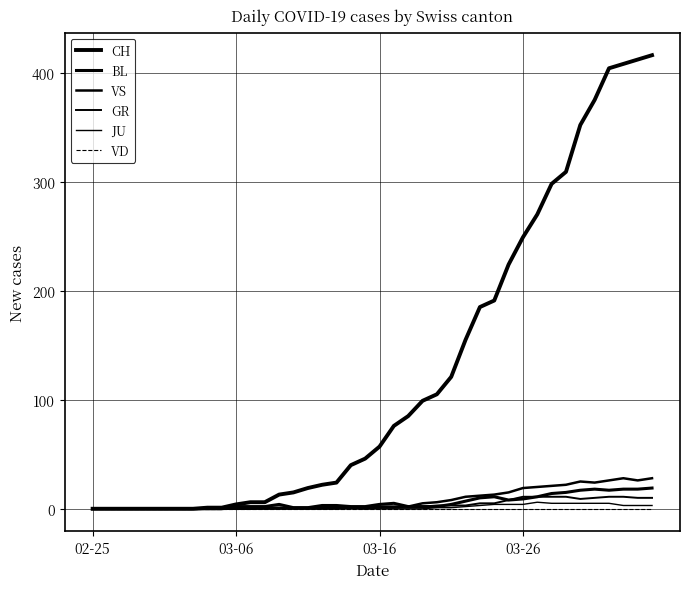

Which category has the highest value in the VD series?

02-25